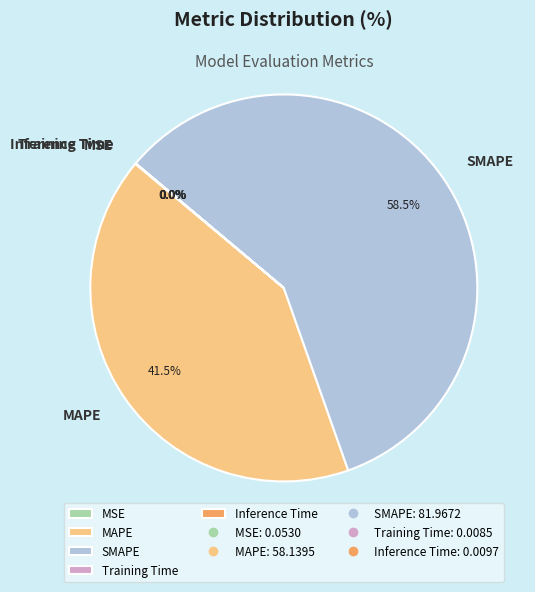

Does any single category account for the majority?

Yes